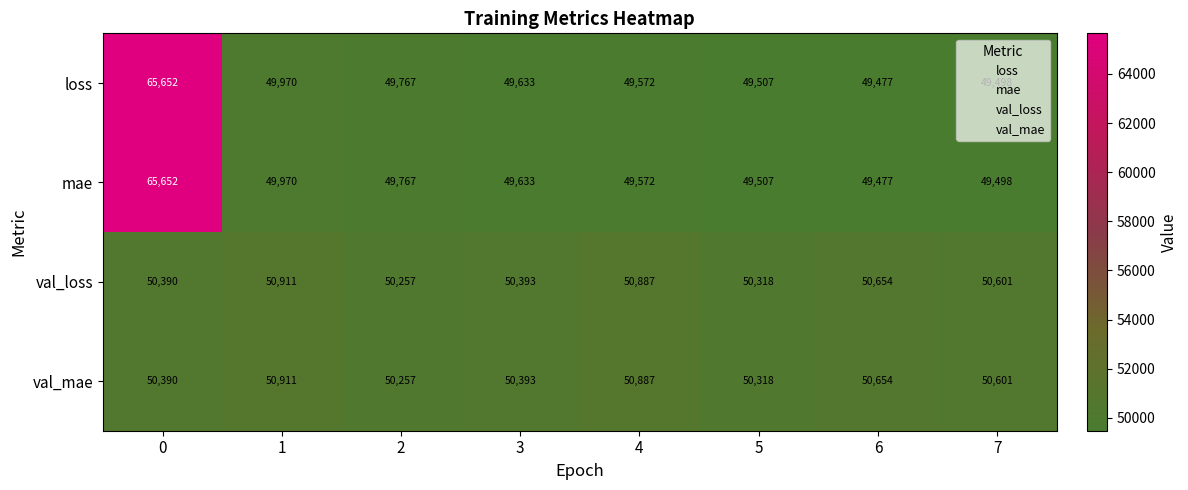

What is the average value of the val_loss series?

50551